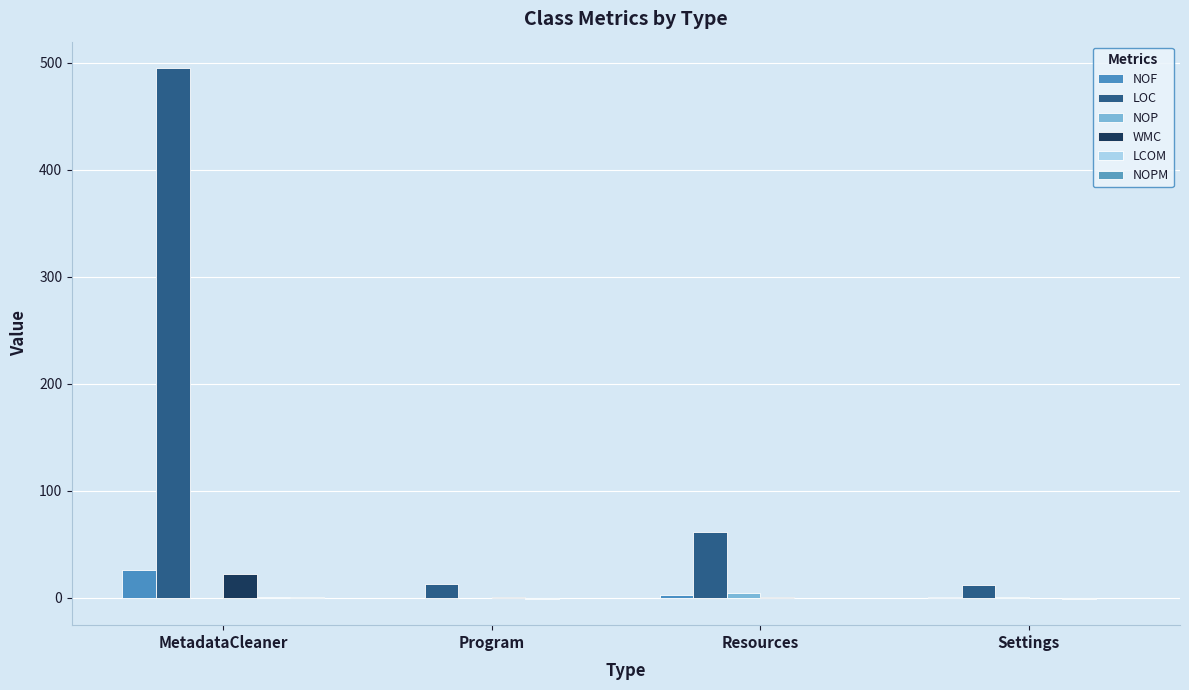

The value of WMC at MetadataCleaner is 33.7. True or false?

False